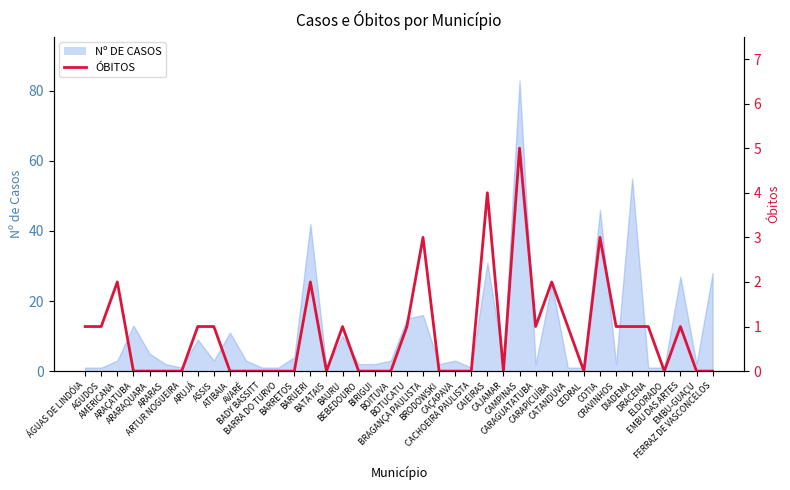

Rank the categories by value from lowest to highest.

ARAÇATUBA, ARARAQUARA, ARARAS, ARTUR NOGUEIRA, ATIBAIA, AVARÉ, BADY BASSITT, BARRA DO TURVO, BARRETOS, BATATAIS, BEBEDOURO, BIRIGUI, BOITUVA, BRODOWSKI, CAÇAPAVA, CACHOEIRA PAULISTA, CAJAMAR, CEDRAL, ELDORADO, EMBU-GUAÇU, FERRAZ DE VASCONCELOS, ÁGUAS DE LINDÓIA, AGUDOS, ARUJÁ, ASSIS, BAURU, BOTUCATU, CARAGUATATUBA, CATANDUVA, CRAVINHOS, DIADEMA, DRACENA, EMBU DAS ARTES, AMERICANA, BARUERI, CARAPICUÍBA, BRAGANÇA PAULISTA, COTIA, CAIEIRAS, CAMPINAS